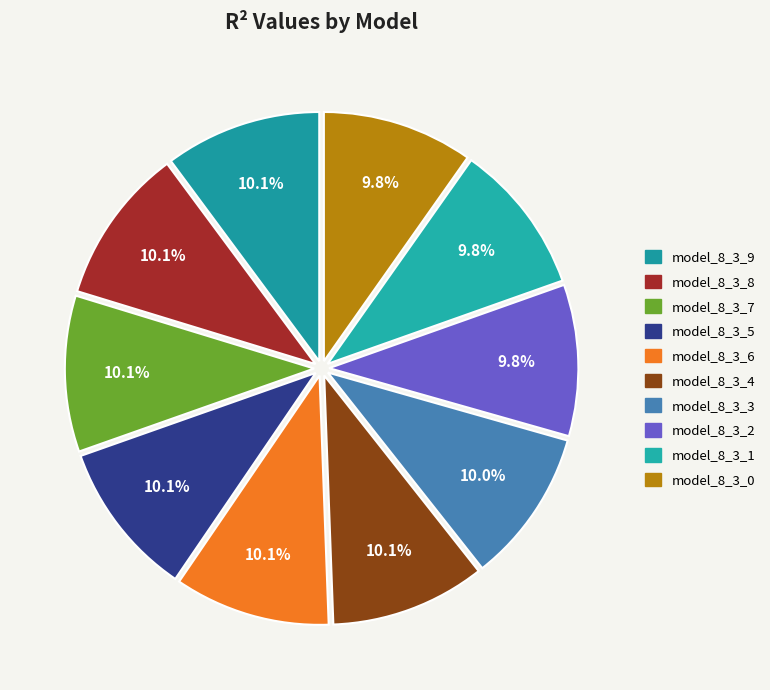

Count the number of slices in the pie.

10